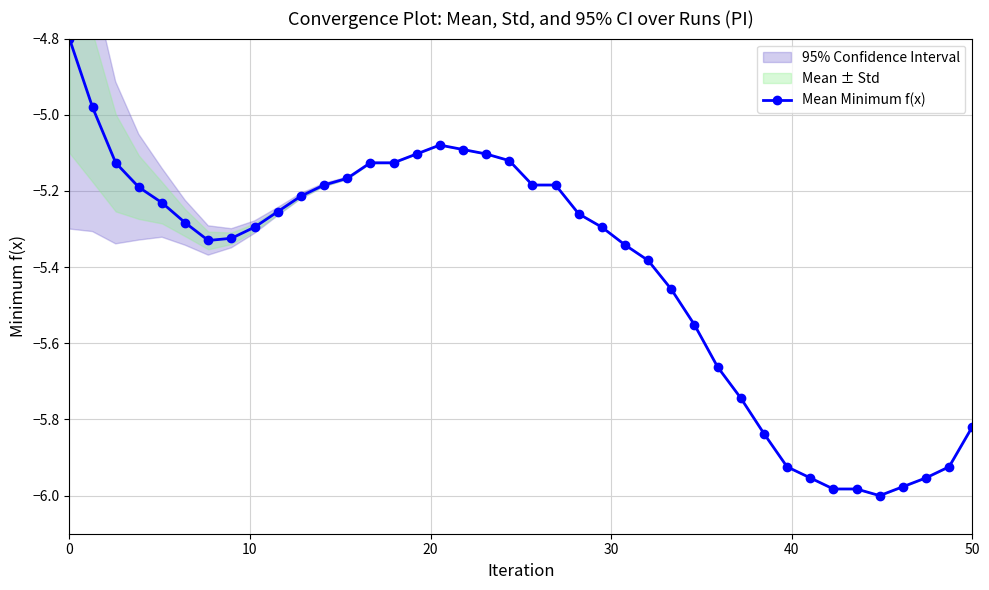

How many interior local valleys (lower than both neighbors) does the data have?

2